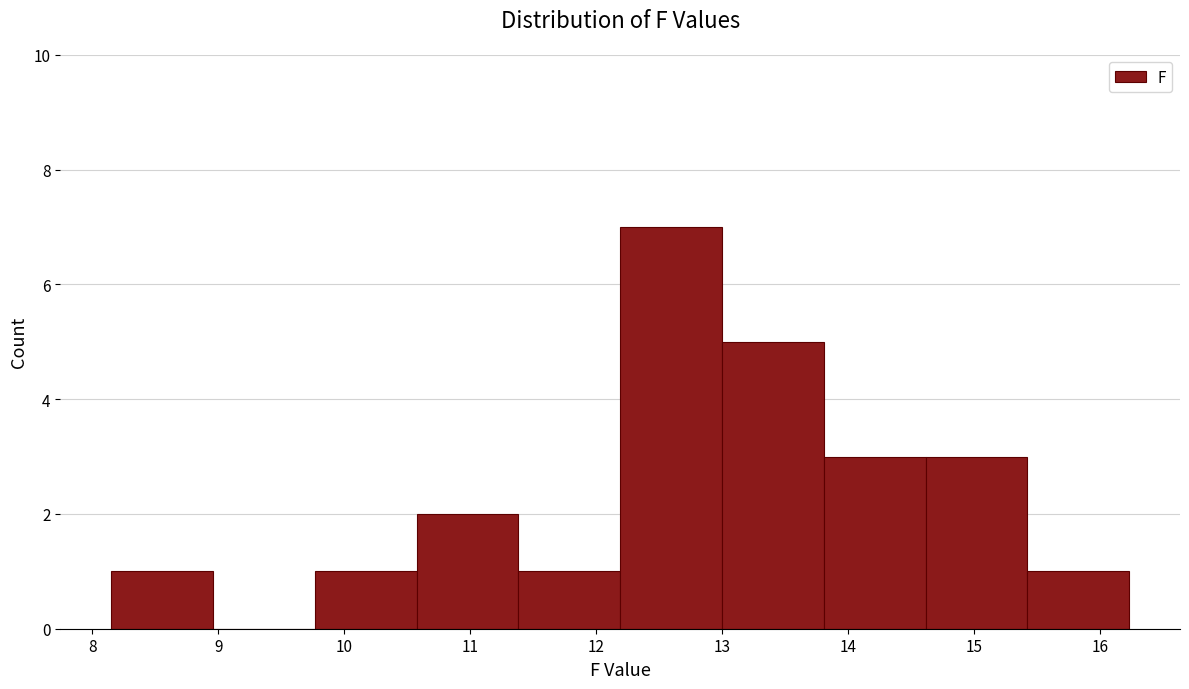

Over which range of the x-axis is the bar tallest?

12.2 to 13.0